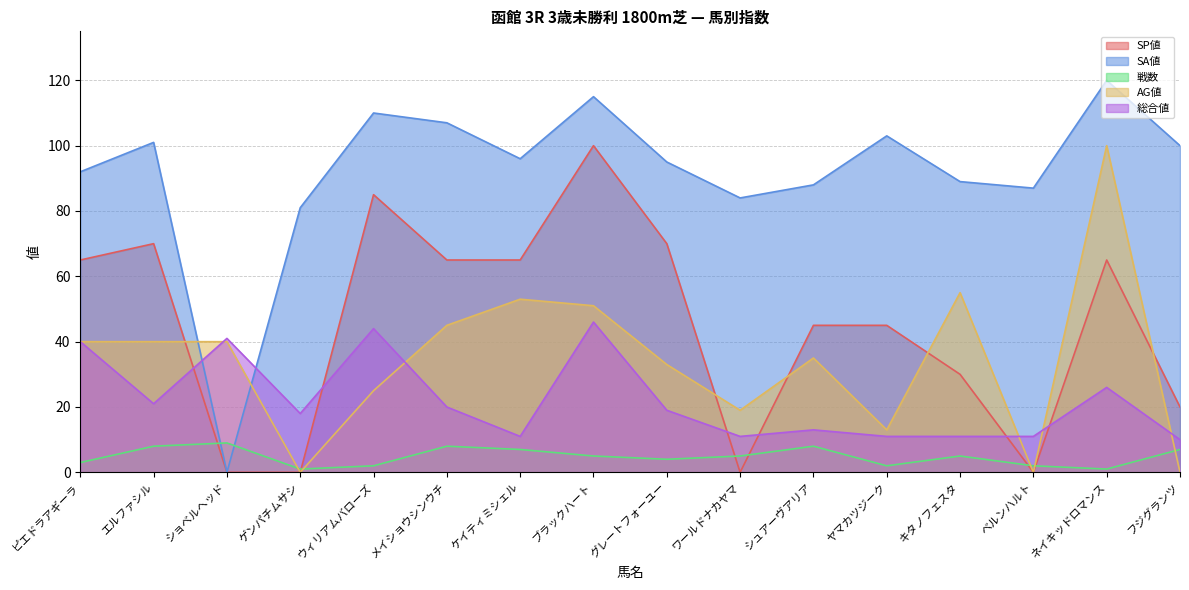

How many lines are shown in the chart?

5